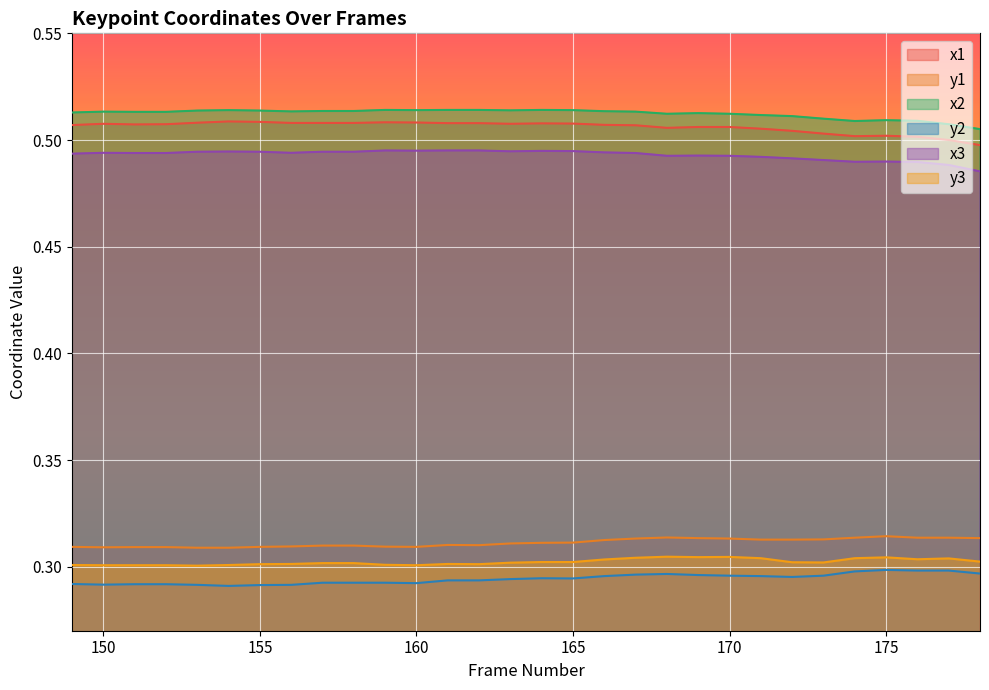

Which series has the largest total across all categories?

x2